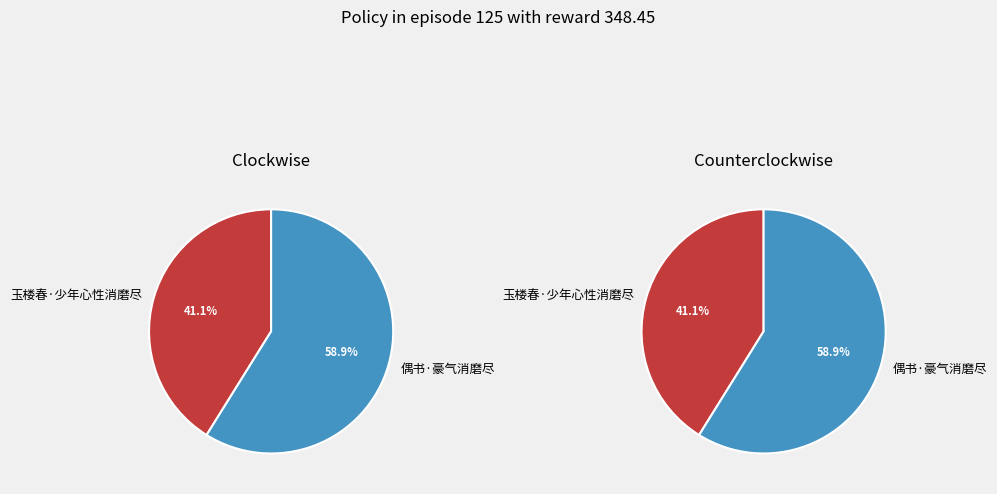

What is the smallest slice in the pie chart?

玉楼春·少年心性消磨尽